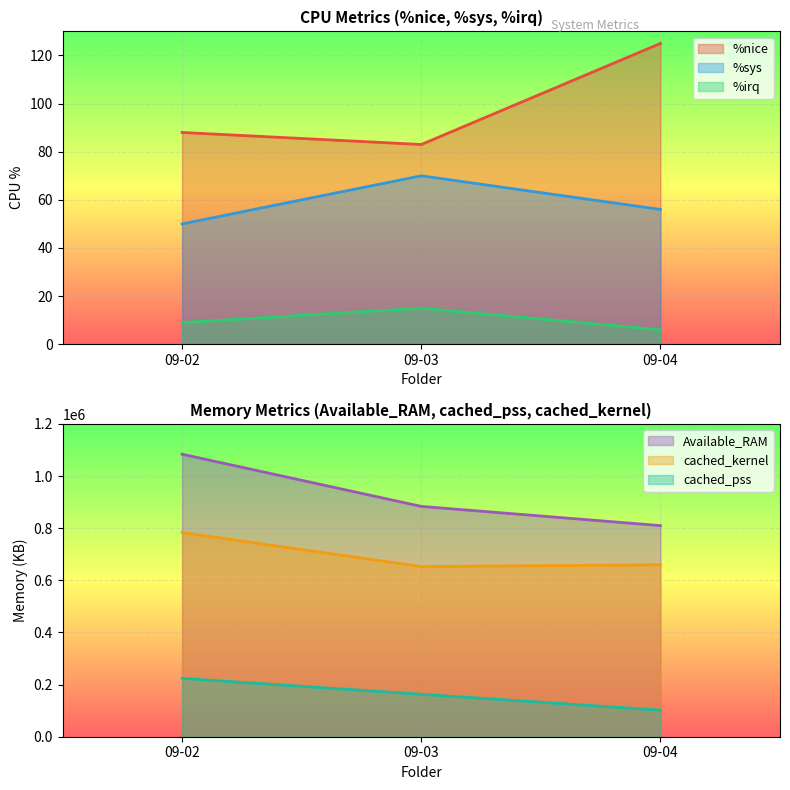

How many data points in %sys are less than 56?

1